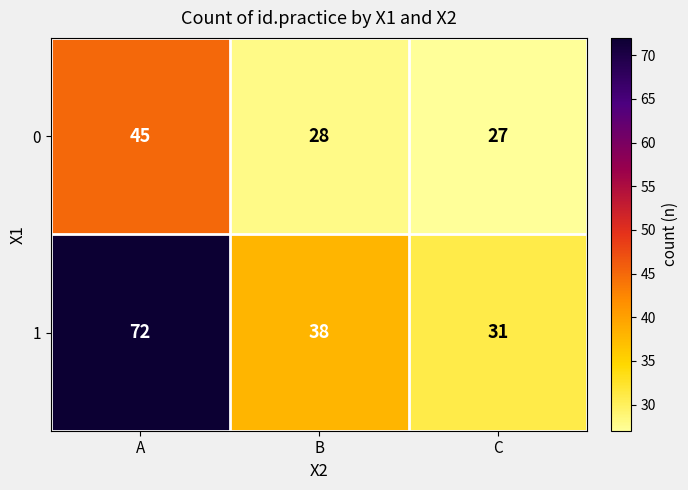

Which label corresponds to the largest value in the chart?

A